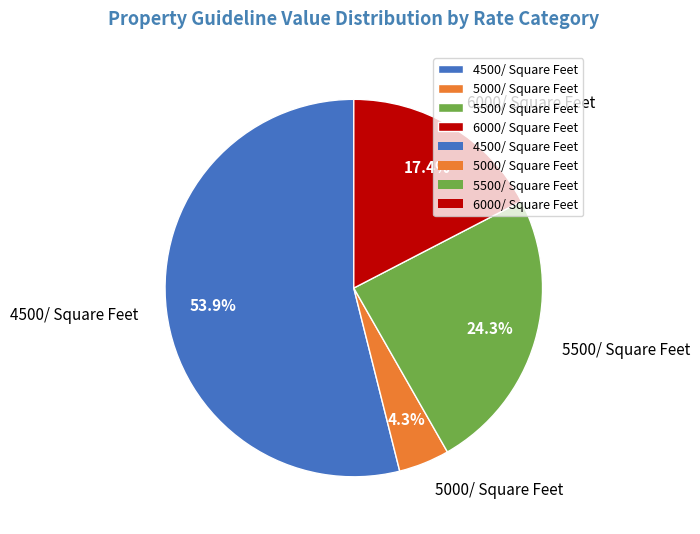

Count the number of slices in the pie.

4